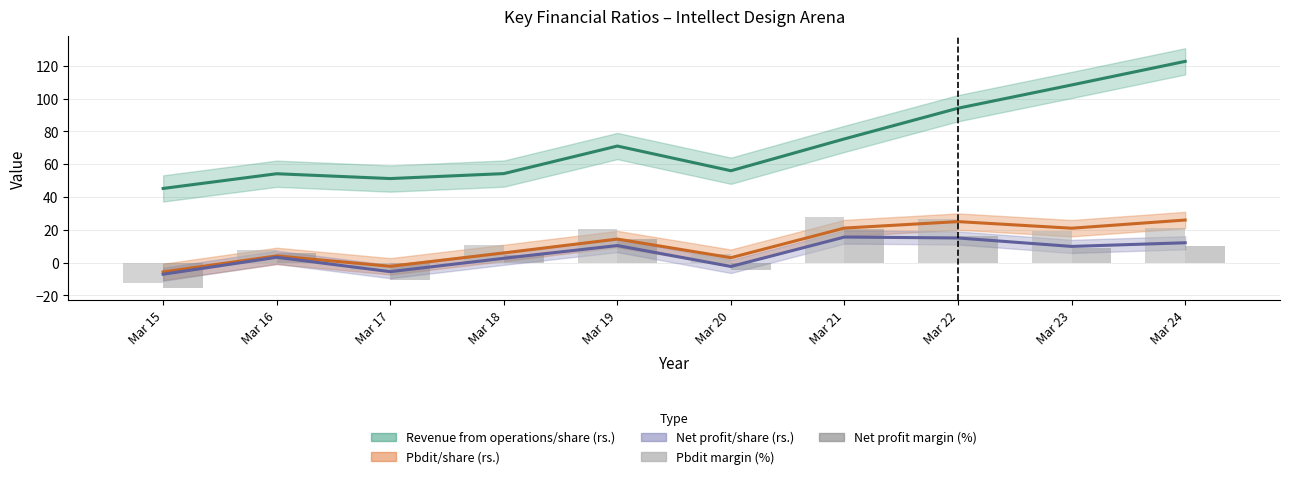

What is the difference between the maximum and minimum values in the Pbdit margin (%) series?

40.4